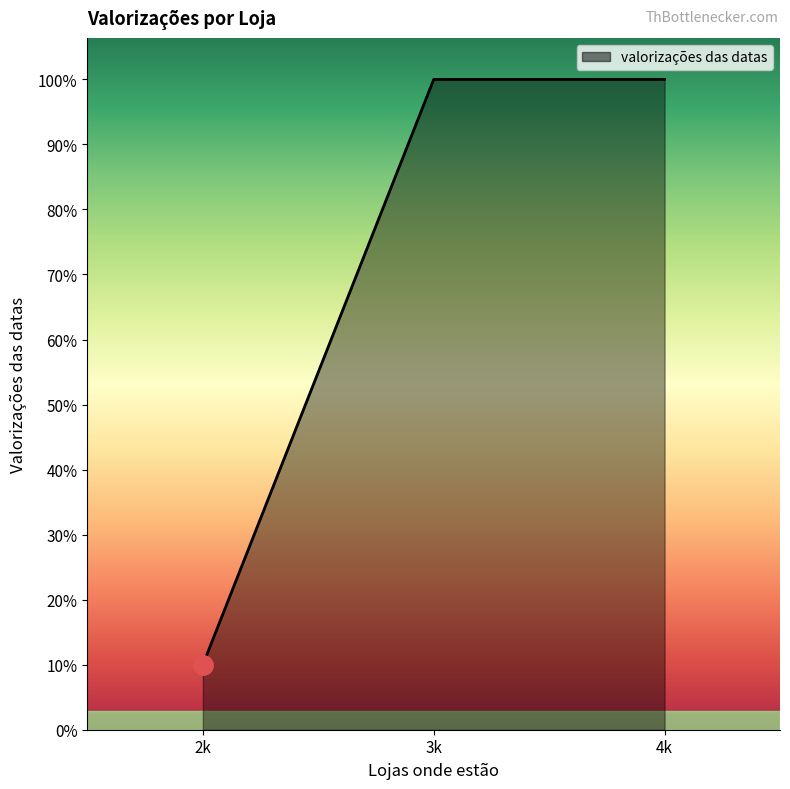

Does the chart have visible grid lines?

No